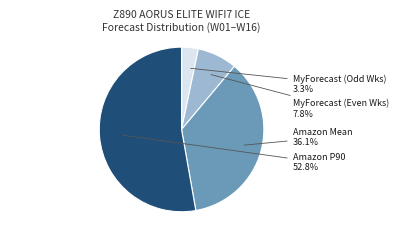

Combined, do MyForecast (Even Wks) and Amazon P90 account for over 50%?

Yes